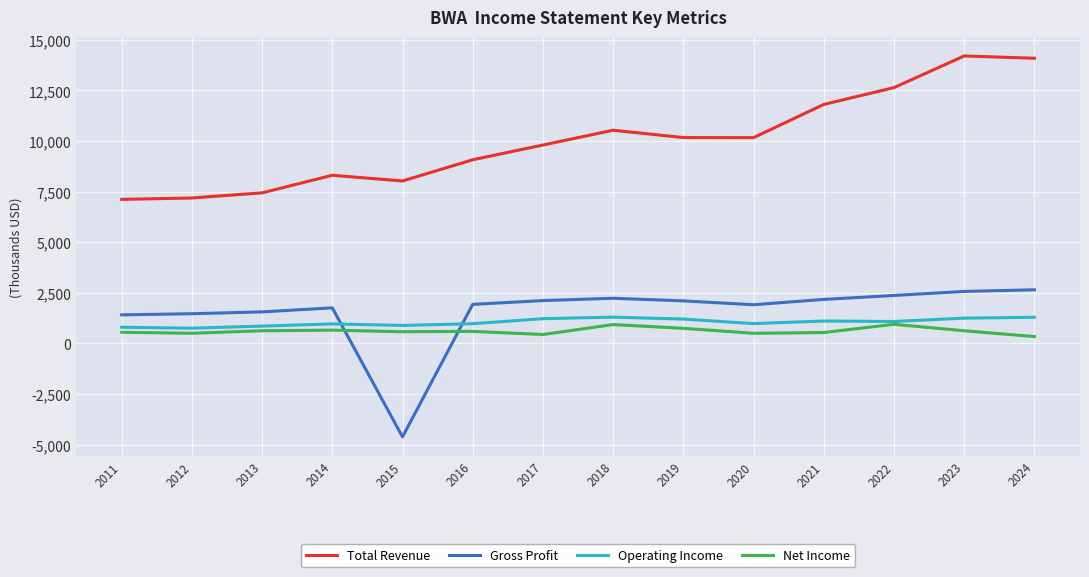

The Operating Income series shows 1748993 at 2020. True or false?

False